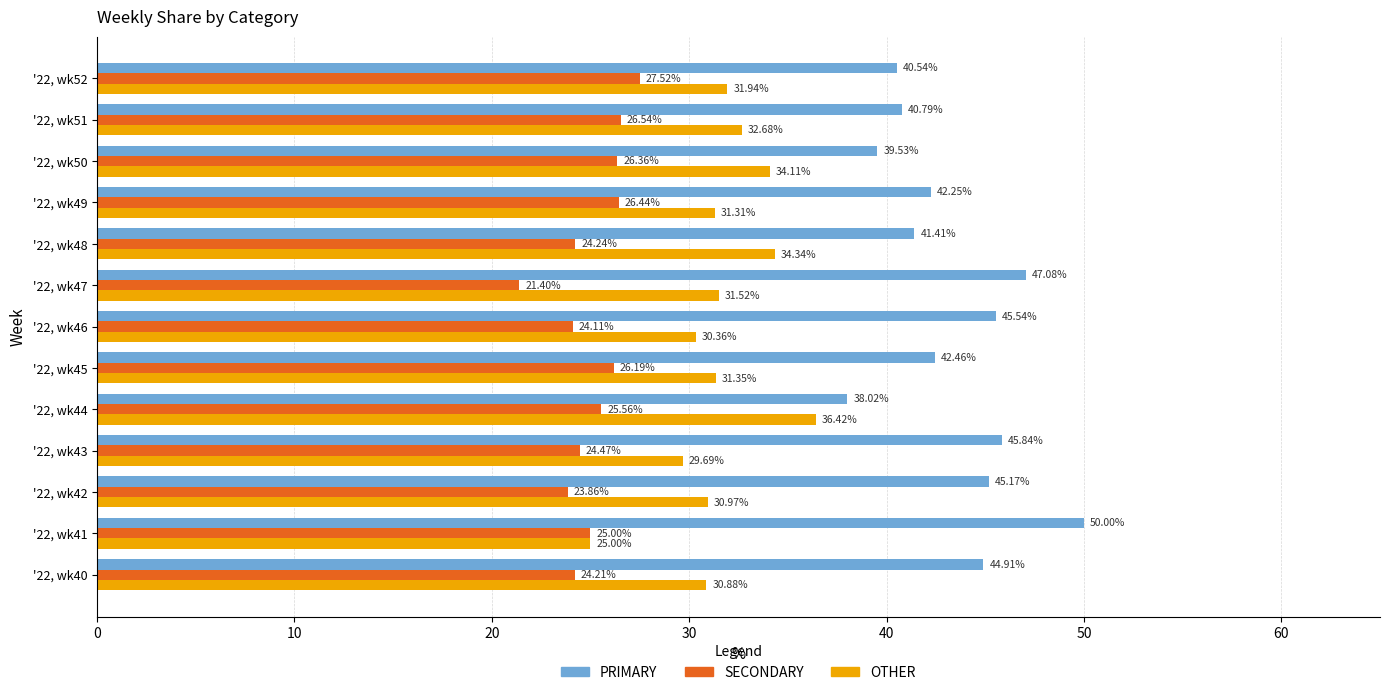

What is the sum of all OTHER values?

410.6